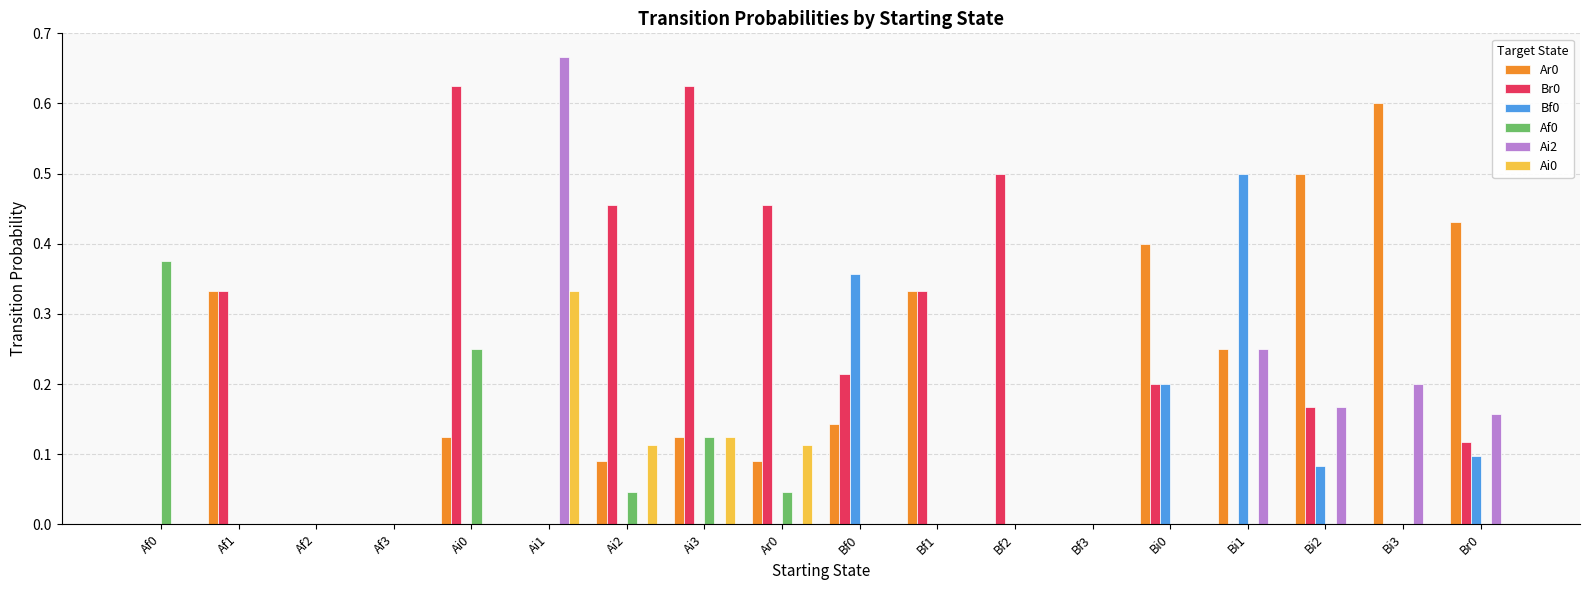

Are the bars grouped side by side (vs. stacked)?

Yes